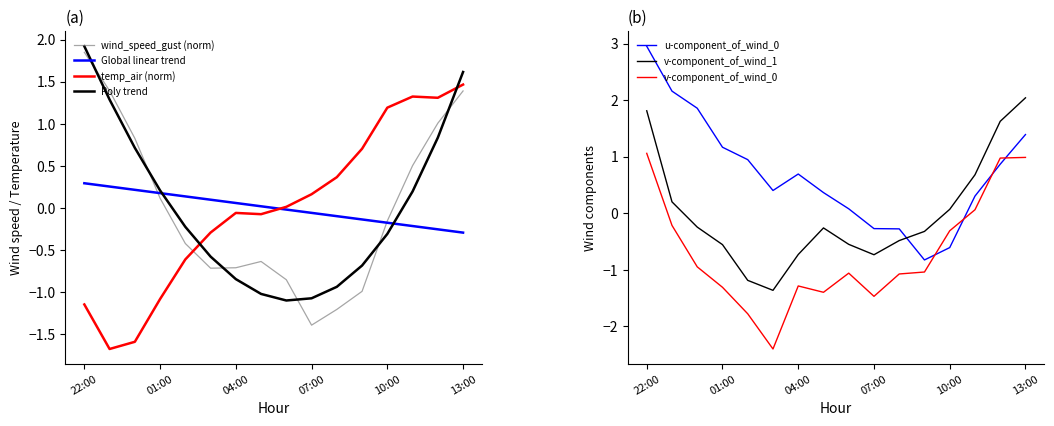

True or false: v-component_of_wind_0 and v-component_of_wind_1 intersect in this chart.

False